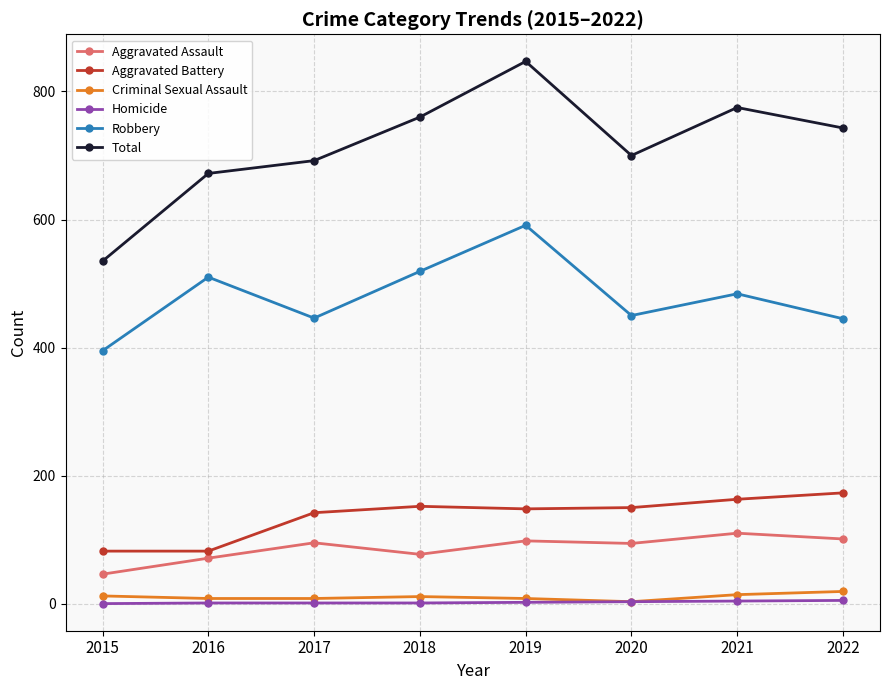

Which category has the lowest value in the Robbery series?

2015